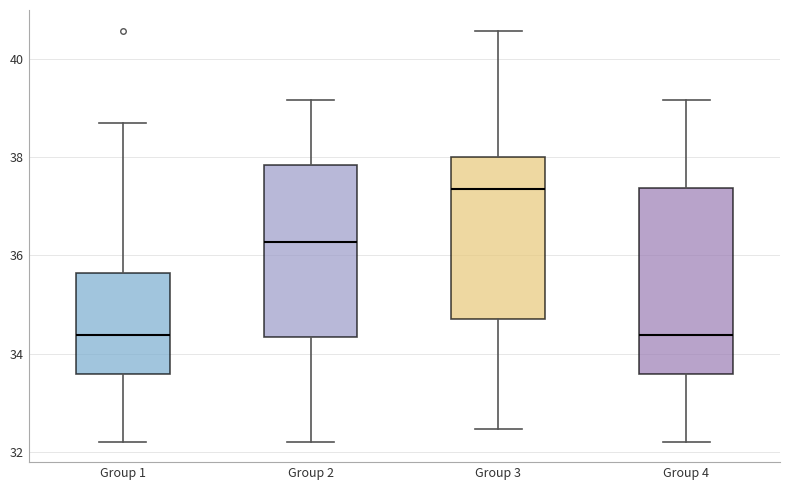

Where does the upper whisker of the box for Group 4 end on the y-axis? The values are not printed on the chart, so give them approximately, as read against the axis.

39.2